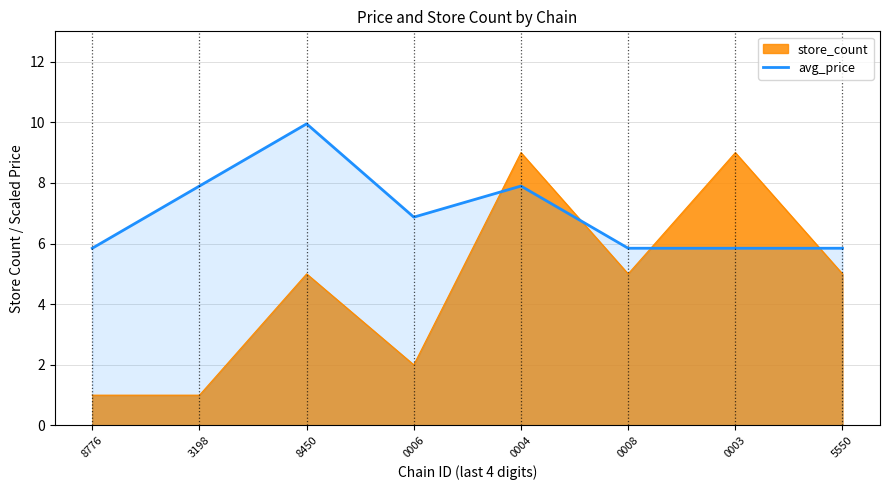

Between 8776 and 0008, which series saw the biggest shift?

store_count